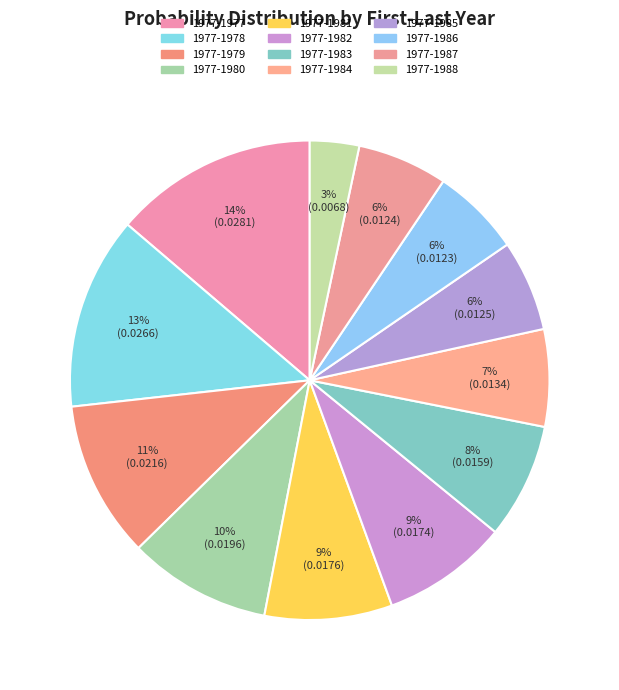

Is it true that 1977-1988 is 3% of the pie?

True